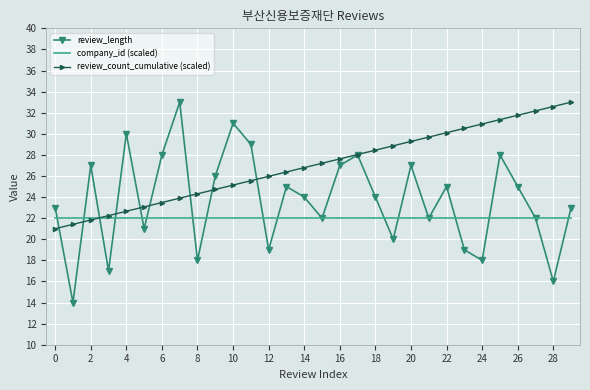

Which series has the largest total across all categories?

review_count_cumulative (scaled)